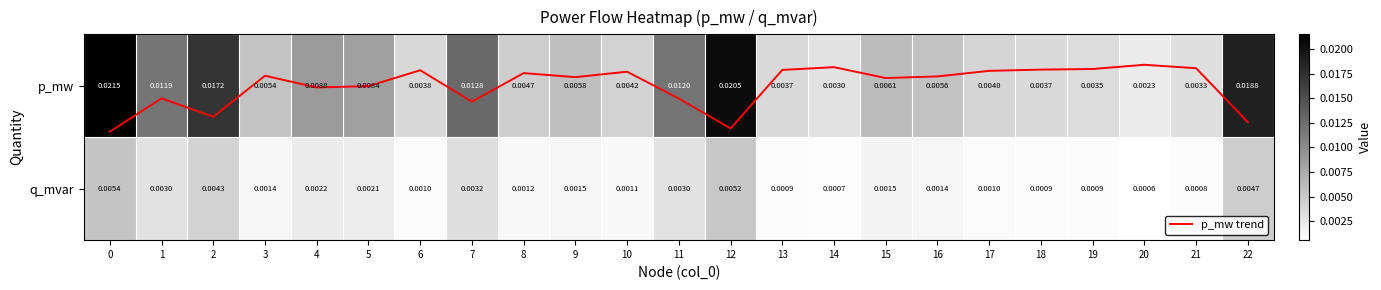

Rank the series by their maximum value, from highest to lowest.

p_mw trend, row_0, row_1